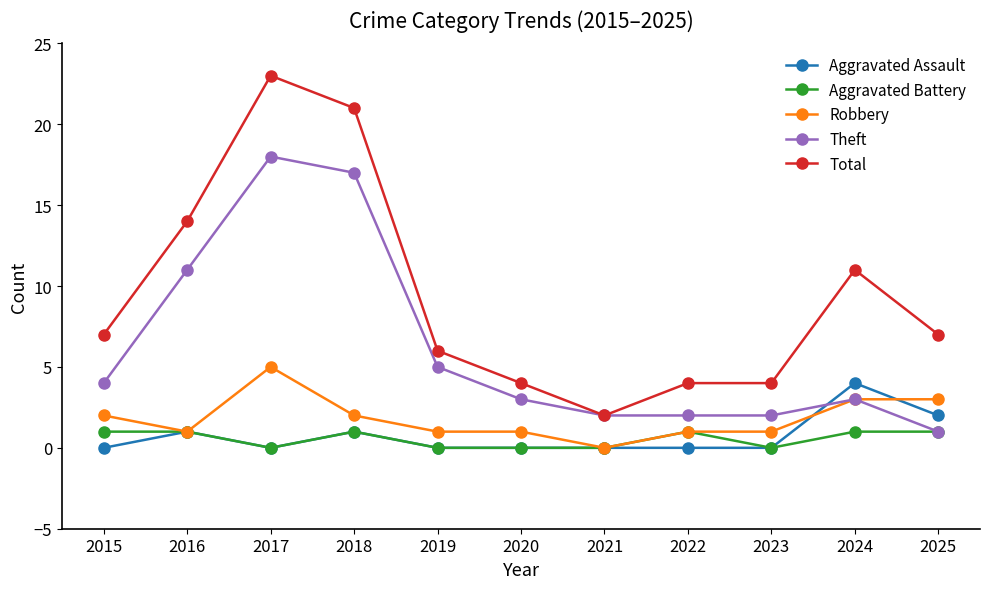

What value does the Total series have at 2025?

7